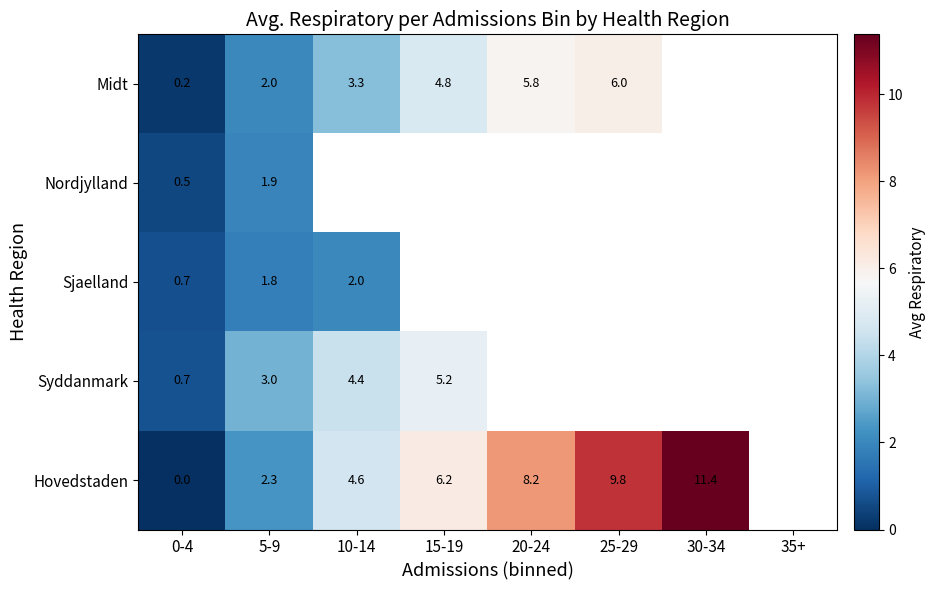

Rank the series at 5-9 from highest to lowest value.

Syddanmark, Hovedstaden, Midt, Nordjylland, Sjaelland